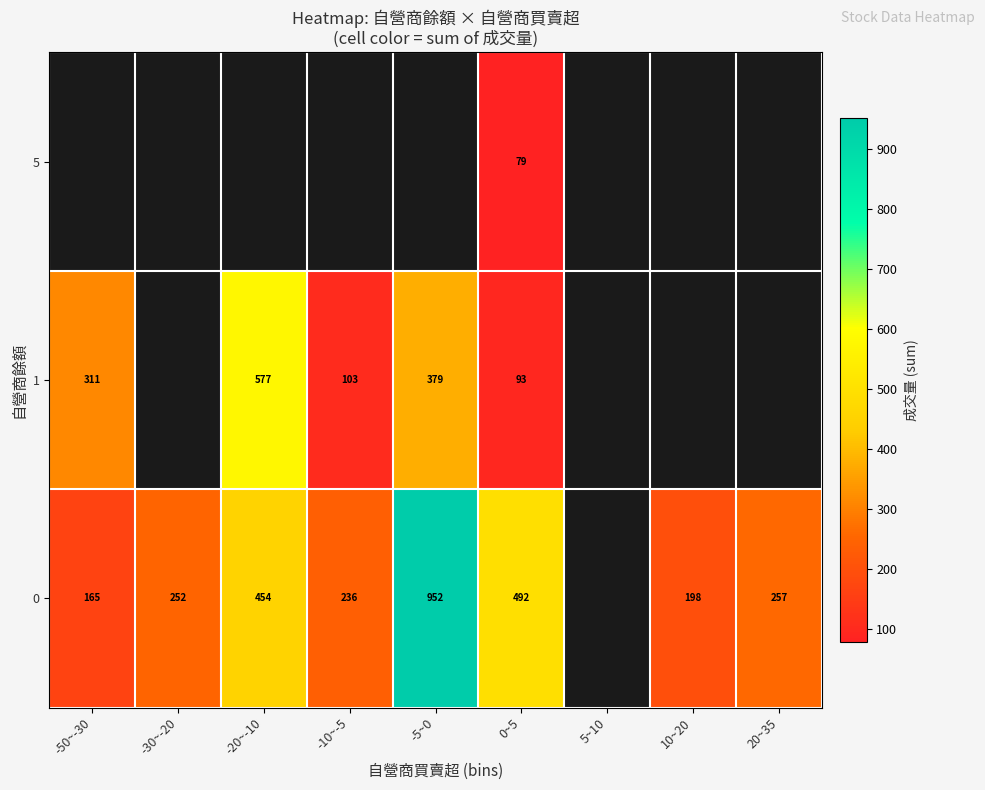

What is the sum of the 1 values at -10~-5 and -50~-30?

414